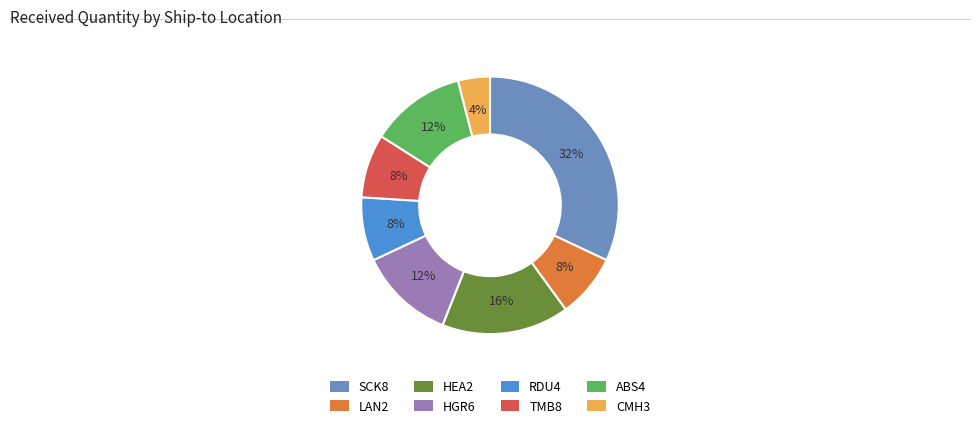

What percentage is the CMH3 slice, to the nearest percent?

4%